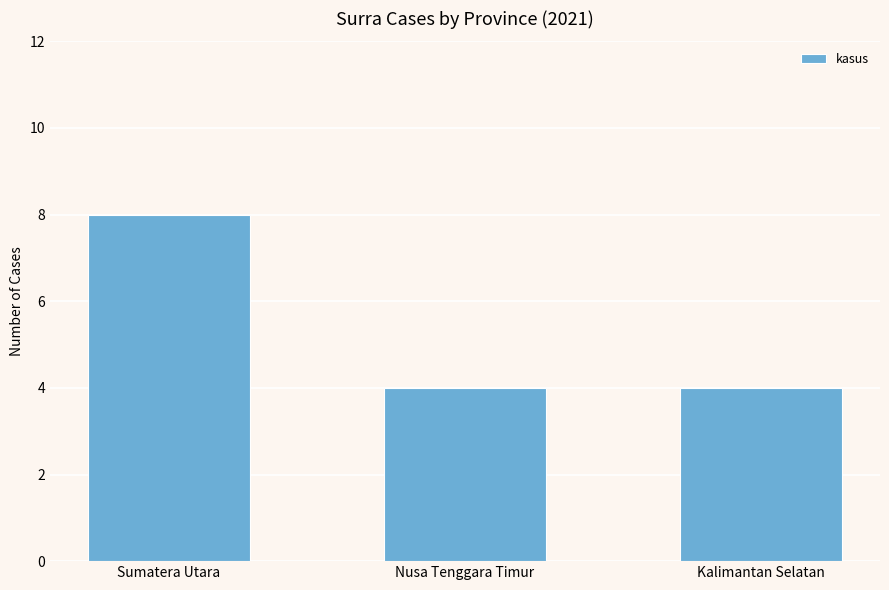

What is the label of the 3rd bar from the left?

Kalimantan Selatan